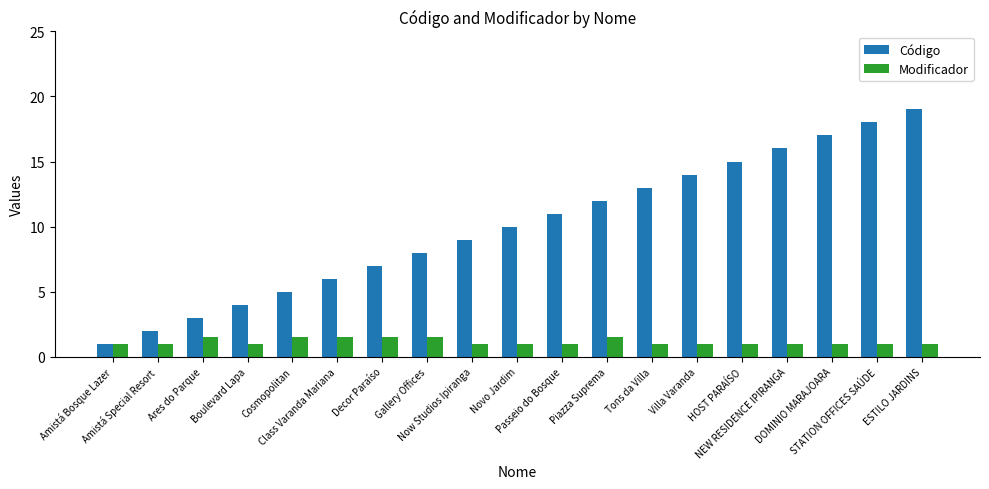

Rank the series at Now Studios Ipiranga from lowest to highest value.

Modificador, Código